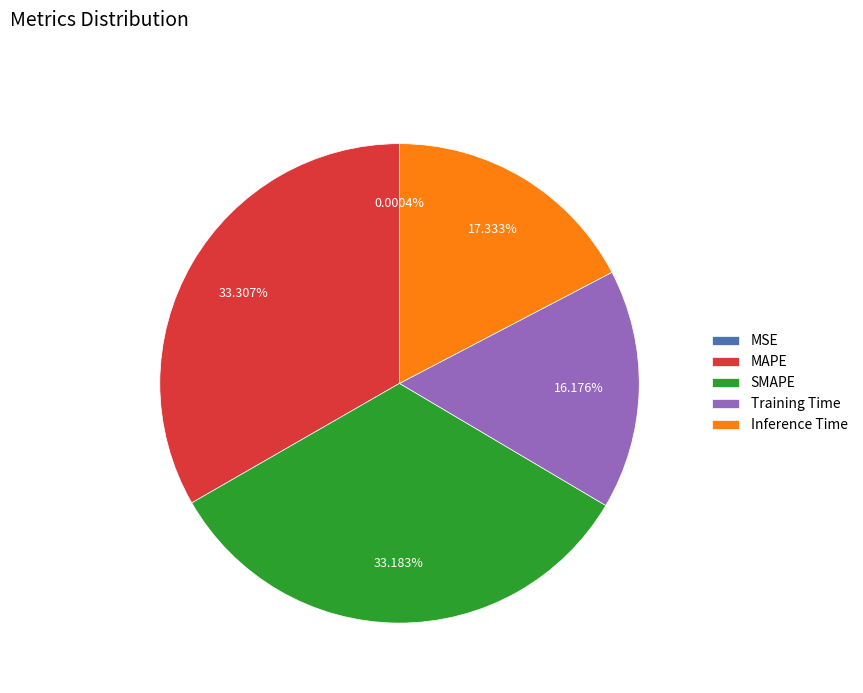

Is there a majority slice in this chart?

No